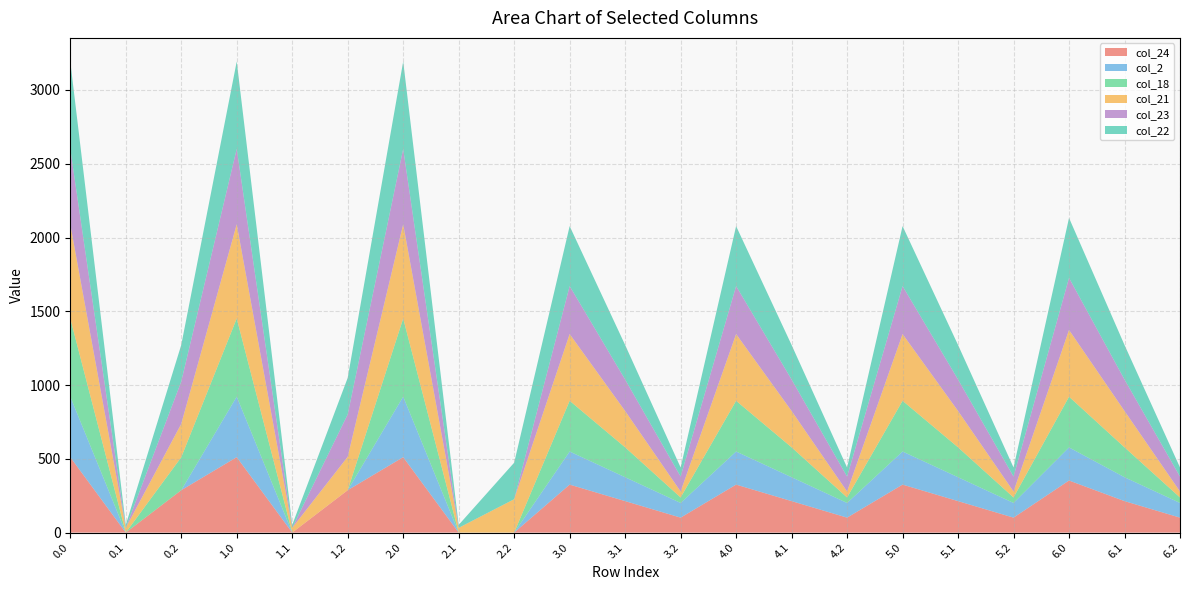

Reading left to right, what are all the values shown in this chart?

col_24: 0.0=511.3	0.1=0.0	0.2=287.5	1.0=511.3	1.1=0.0	1.2=287.5	2.0=511.3	2.1=0.0	2.2=0.0	3.0=325.3	3.1=213.4	3.2=101.5	4.0=325.3	4.1=213.4	4.2=101.5	5.0=325.3	5.1=213.4	5.2=101.5	6.0=353.0	6.1=213.4	6.2=101.5
col_2: 0.0=410.3	0.1=0.0	0.2=0.0	1.0=410.3	1.1=0.0	1.2=0.0	2.0=410.3	2.1=0.0	2.2=0.0	3.0=224.3	3.1=161.9	3.2=99.5	4.0=224.3	4.1=161.9	4.2=99.5	5.0=224.3	5.1=161.9	5.2=99.5	6.0=224.3	6.1=161.9	6.2=99.5
col_18: 0.0=529.6	0.1=0.0	0.2=223.1	1.0=529.6	1.1=0.0	1.2=0.0	2.0=529.6	2.1=0.0	2.2=0.0	3.0=343.6	3.1=202.5	3.2=37.1	4.0=343.6	4.1=202.5	4.2=37.1	5.0=343.6	5.1=202.5	5.2=37.1	6.0=343.6	6.1=202.5	6.2=37.1
col_21: 0.0=638.4	0.1=32.4	0.2=226.4	1.0=638.4	1.1=32.4	1.2=226.4	2.0=638.4	2.1=32.4	2.2=226.4	3.0=452.4	3.1=246.4	3.2=40.4	4.0=452.4	4.1=246.4	4.2=40.4	5.0=452.4	5.1=246.4	5.2=40.4	6.0=452.4	6.1=246.4	6.2=40.4
col_23: 0.0=511.3	0.1=0.0	0.2=287.5	1.0=511.3	1.1=0.0	1.2=287.5	2.0=511.3	2.1=0.0	2.2=0.0	3.0=325.3	3.1=213.4	3.2=101.5	4.0=325.3	4.1=213.4	4.2=101.5	5.0=325.3	5.1=213.4	5.2=101.5	6.0=353.0	6.1=213.4	6.2=101.5
col_22: 0.0=592.3	0.1=19.9	0.2=247.4	1.0=592.3	1.1=19.9	1.2=247.4	2.0=592.3	2.1=19.9	2.2=247.4	3.0=406.3	3.1=233.9	3.2=61.4	4.0=406.3	4.1=233.9	4.2=61.4	5.0=406.3	5.1=233.9	5.2=61.4	6.0=406.3	6.1=233.9	6.2=61.4